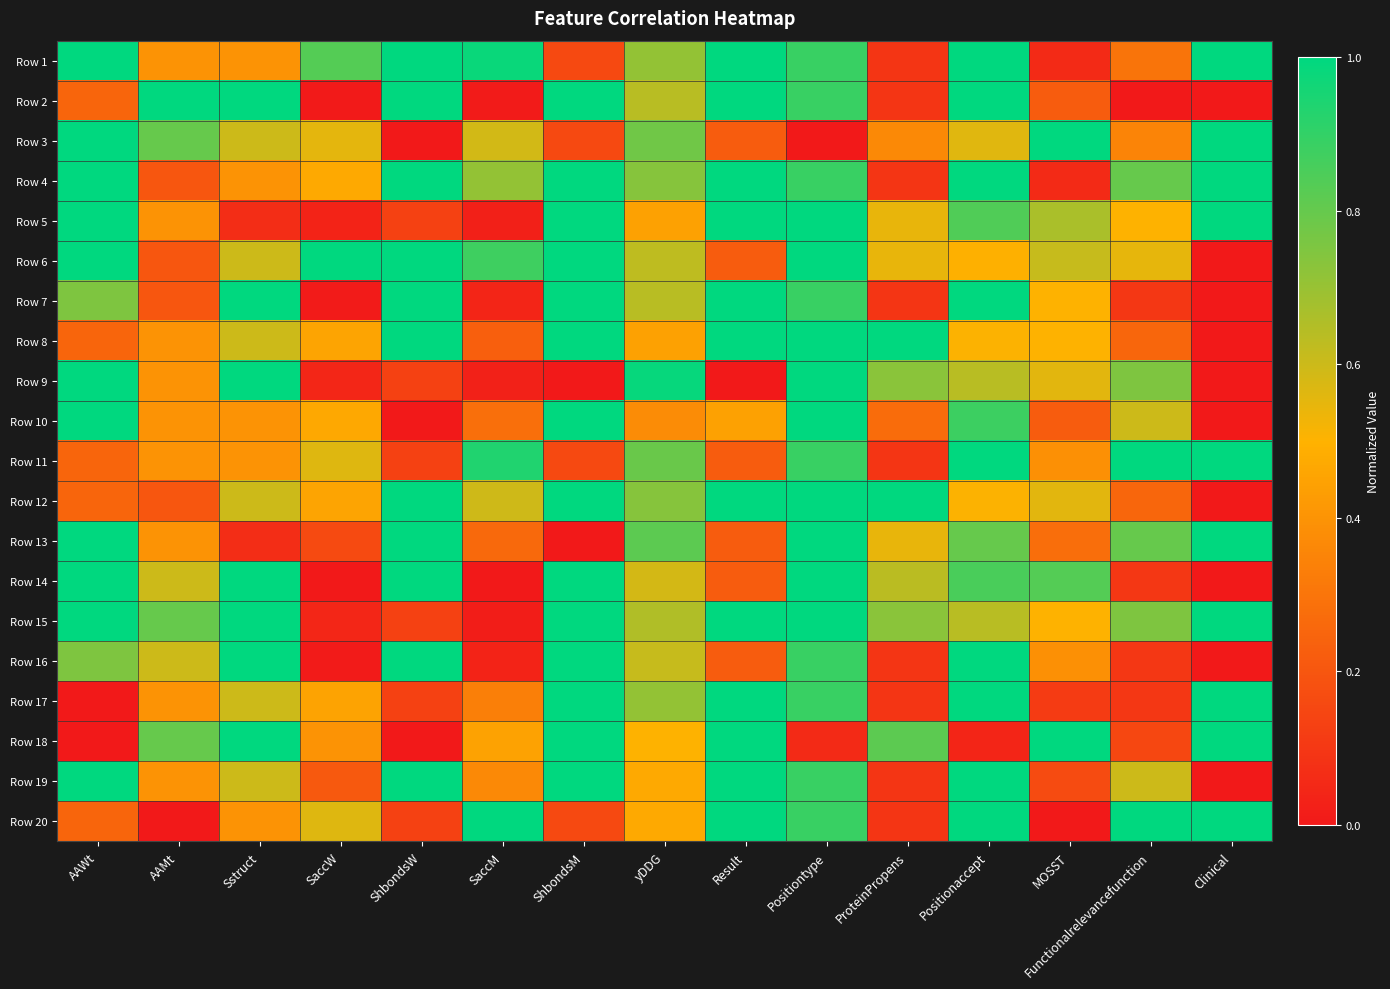

At SaccM, list the series in order from smallest to largest.

Row 14, Row 2, Row 15, Row 5, Row 9, Row 16, Row 7, Row 8, Row 13, Row 10, Row 17, Row 19, Row 18, Row 3, Row 12, Row 4, Row 6, Row 11, Row 1, Row 20